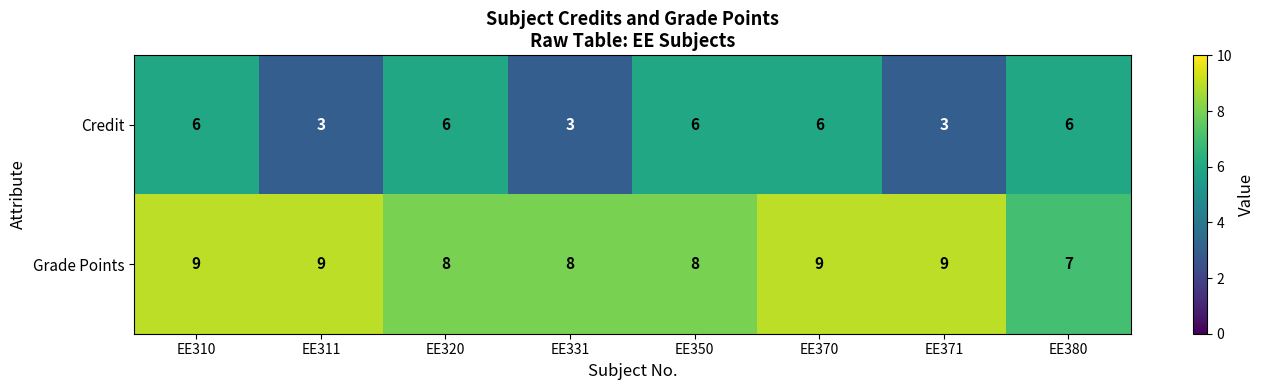

How many Grade Points values are between 8 and 9?

7